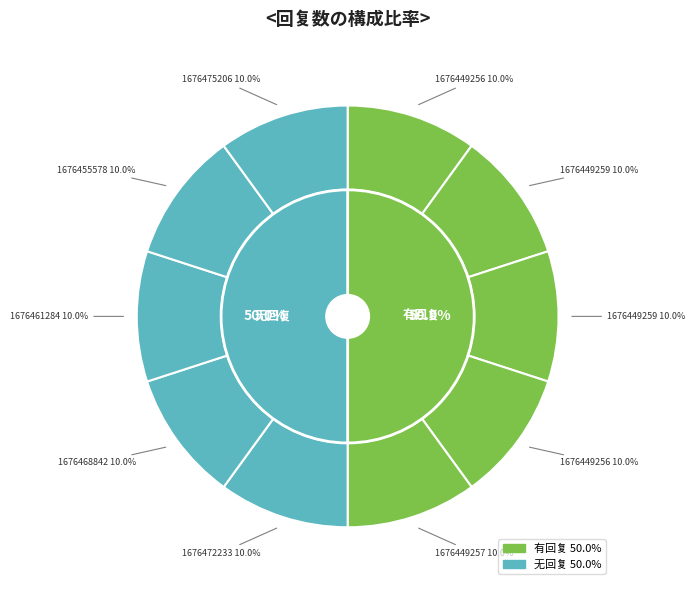

How many slices are in this pie chart?

10